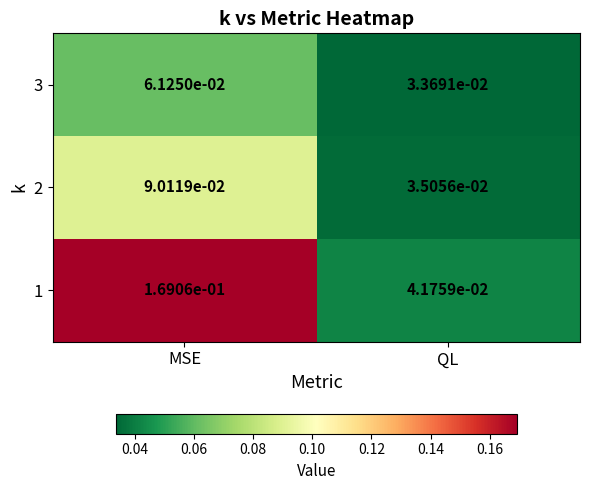

At which category does the chart reach its minimum across all series?

QL